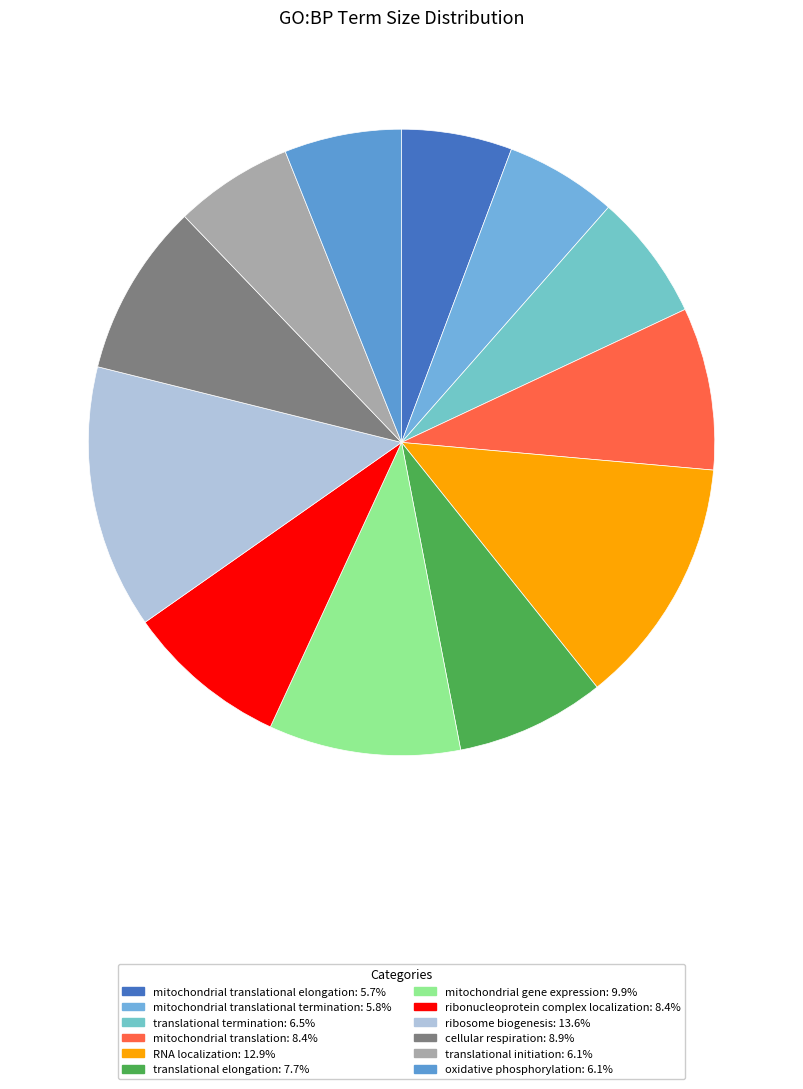

Is there a majority slice in this chart?

No